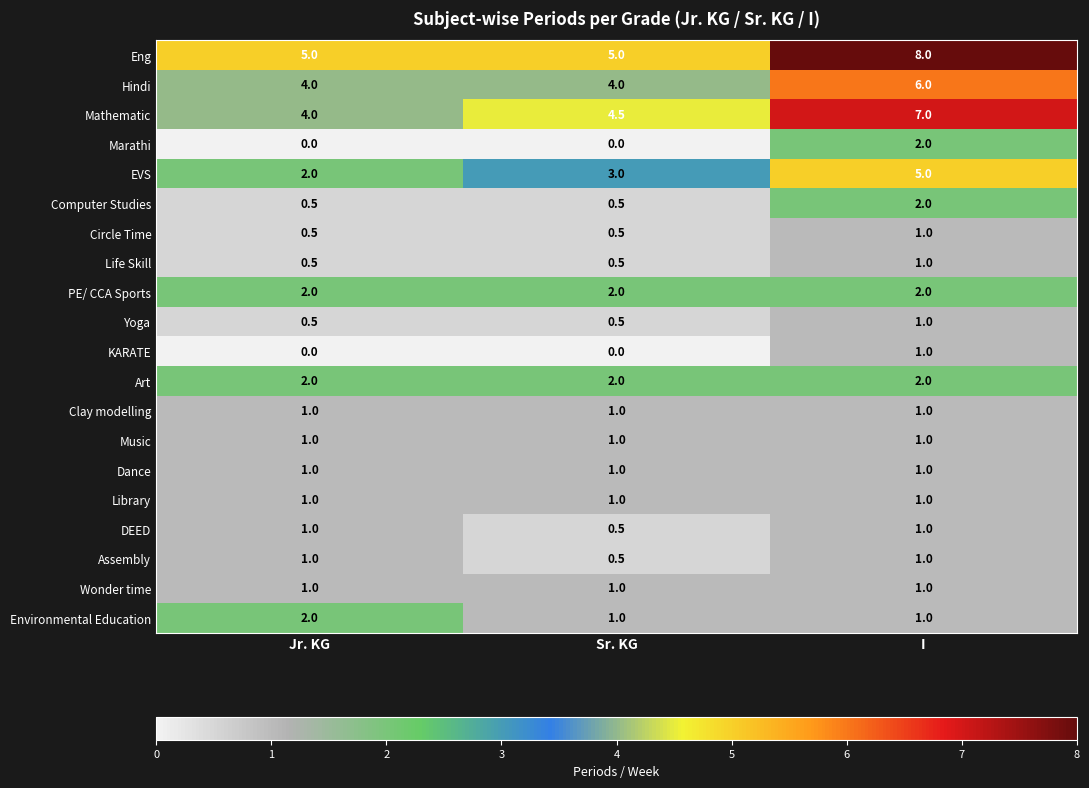

The value of Environmental Education at I is 1.0. True or false?

True